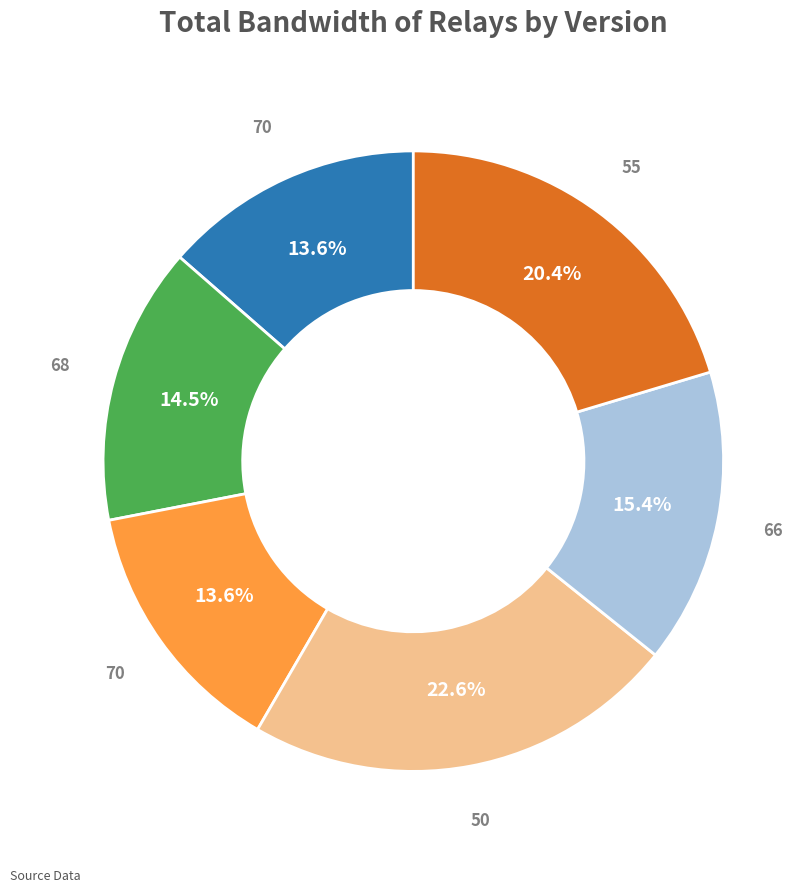

Is there a majority slice in this chart?

No